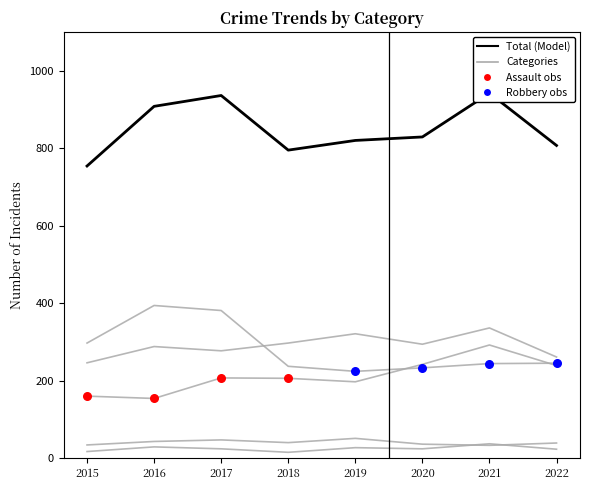

Which series reaches the maximum Y coordinate?

Total